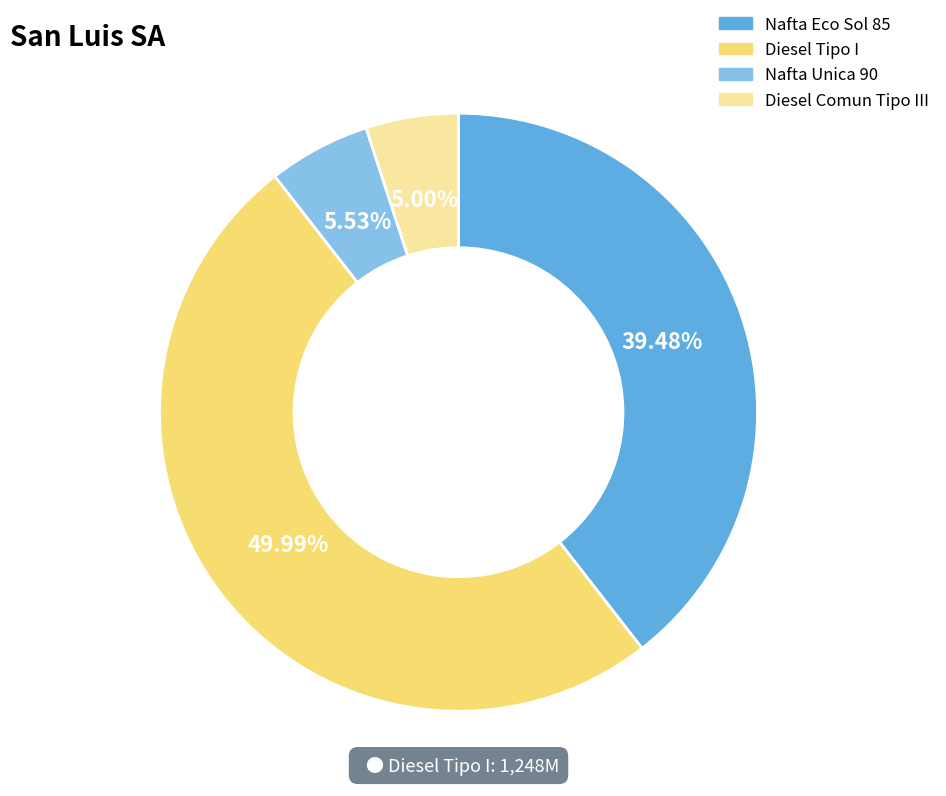

Rank the categories by value from highest to lowest.

Diesel Tipo I, Nafta Eco Sol 85, Nafta Unica 90, Diesel Comun Tipo III